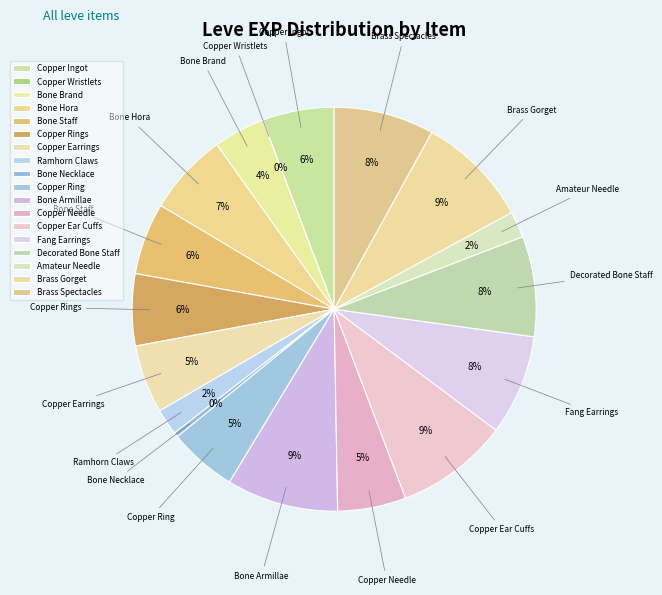

Approximately how many times larger is the value at Brass Gorget compared to Fang Earrings?

1.1